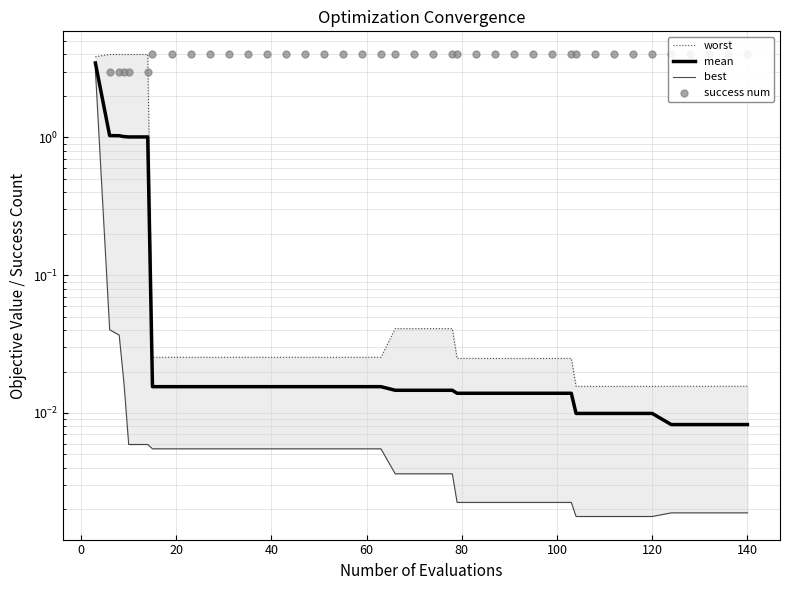

At how many categories does at least one series exceed 2?

40